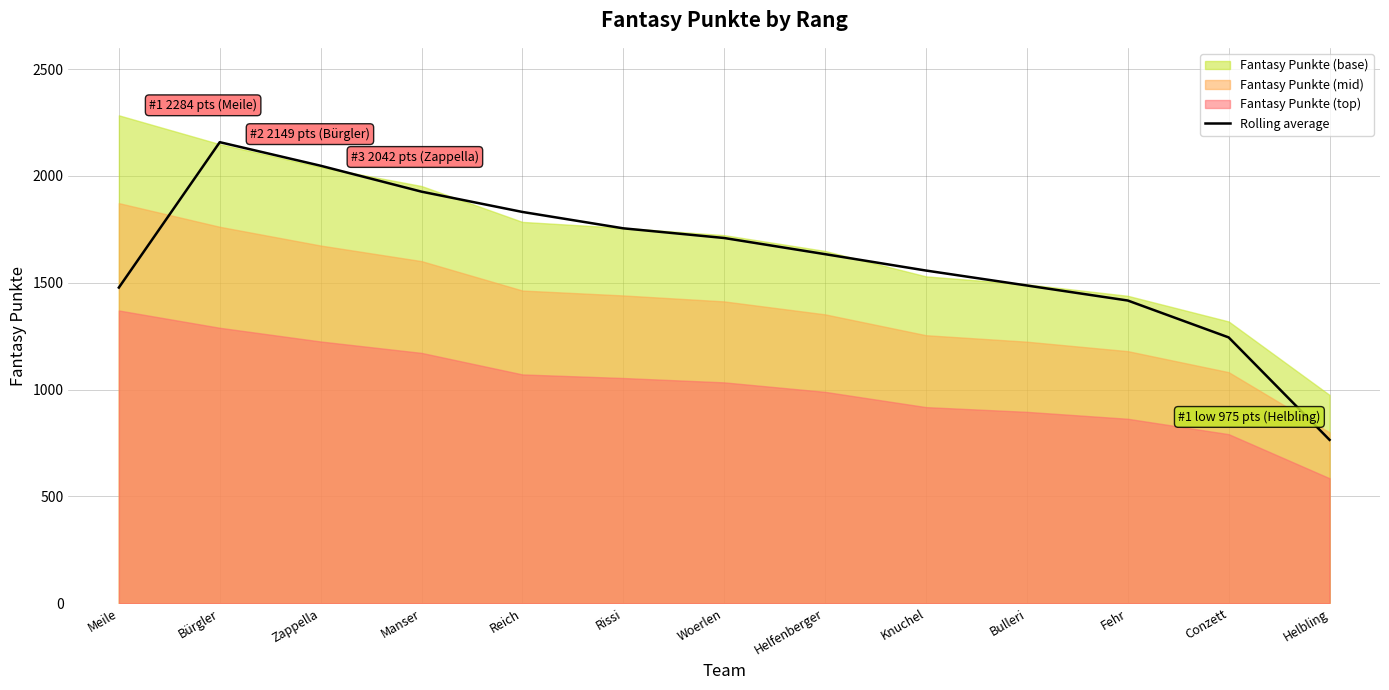

What is the label of the 9th point from the right?

Reich